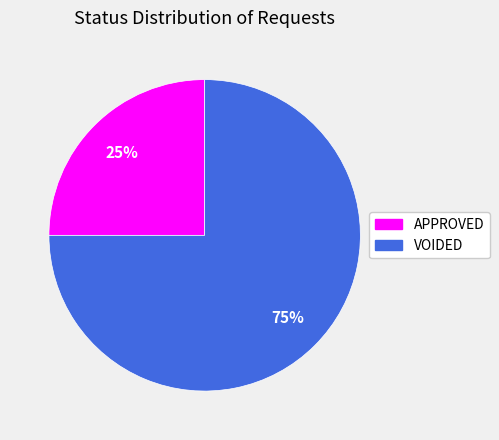

What is the ratio of the value at APPROVED to the value at VOIDED?

0.3